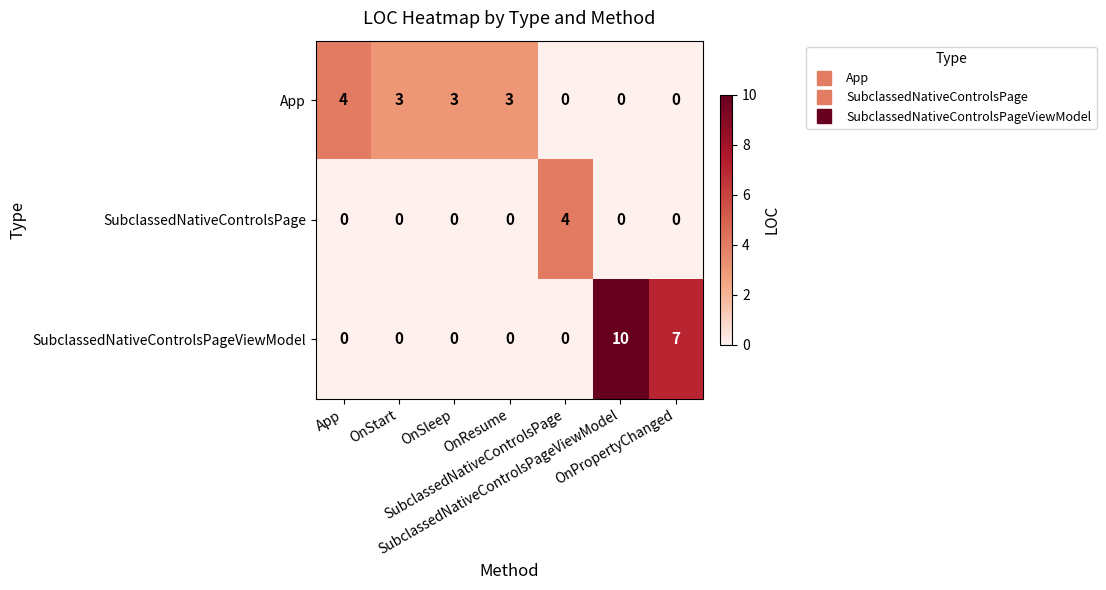

What is the maximum value shown in the chart?

10